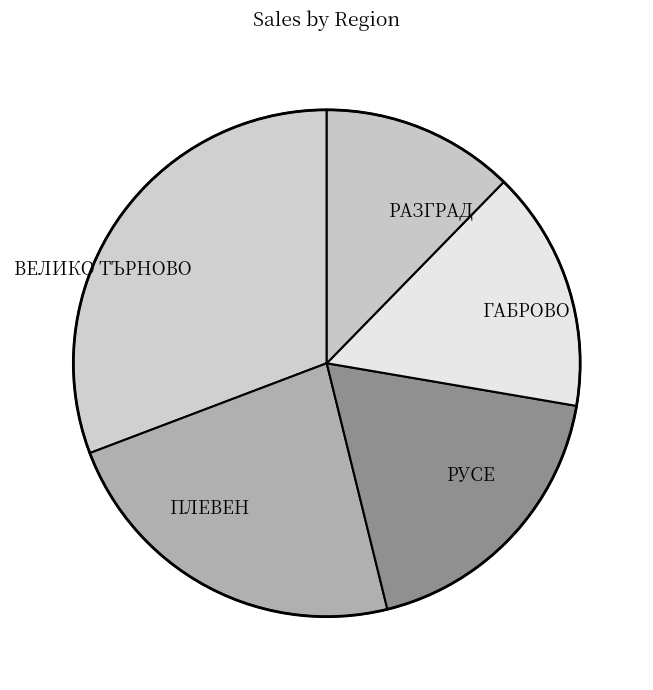

What is the smallest slice in the pie chart?

РАЗГРАД